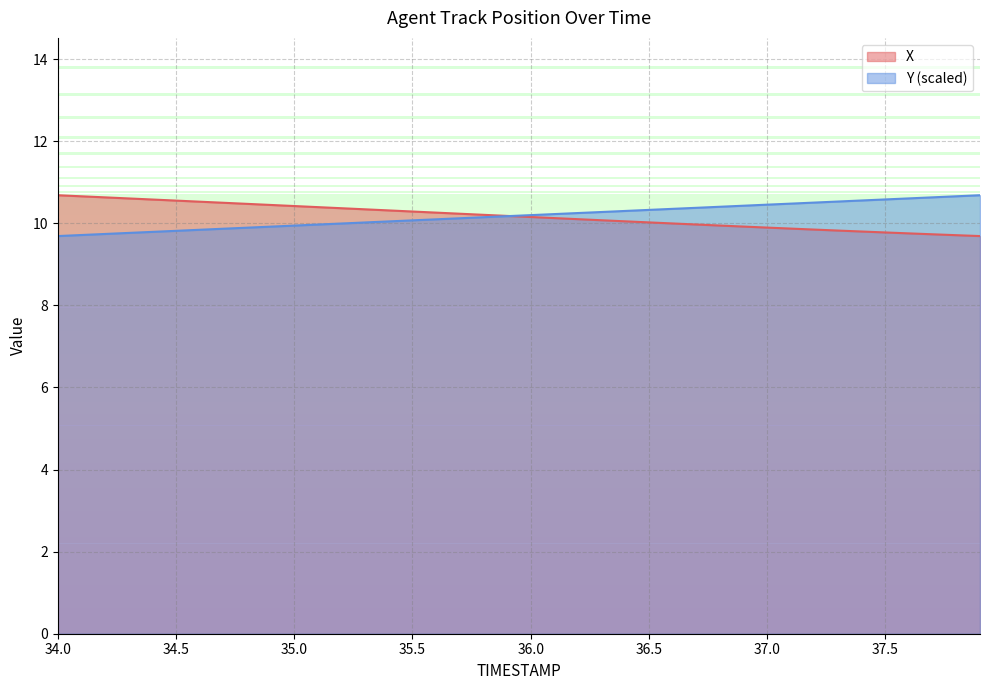

Between which two adjacent categories do X and Y first intersect?

35.9 and 36.0